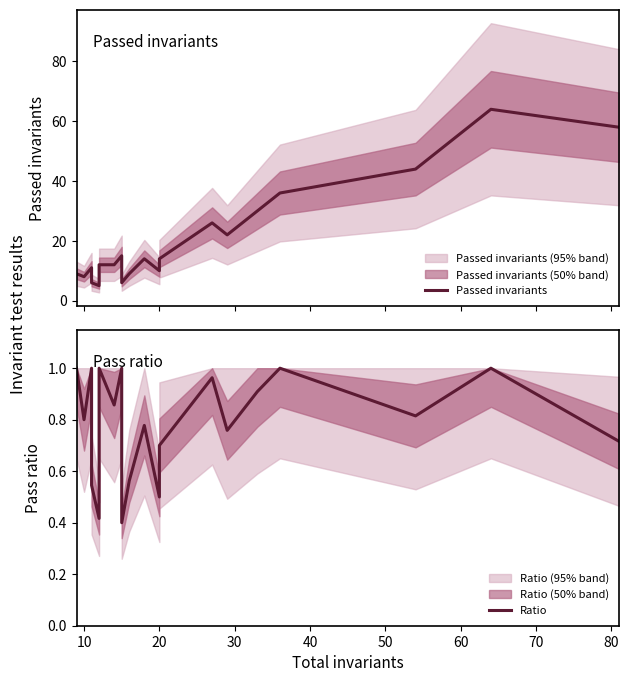

List the series in order of their peak value, highest first.

Passed invariants, Ratio